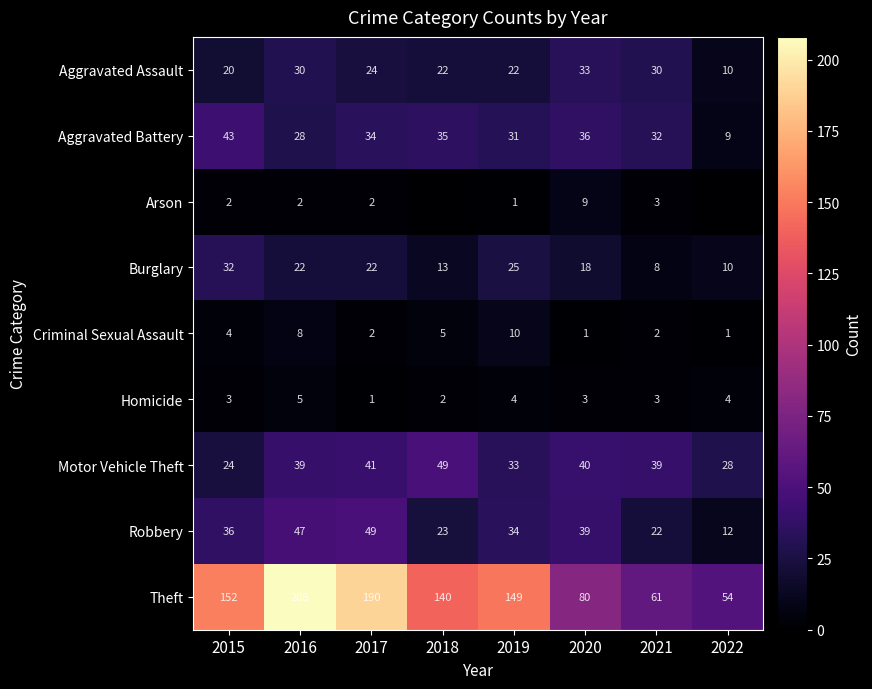

The value of Burglary at 2015 is 32. True or false?

True